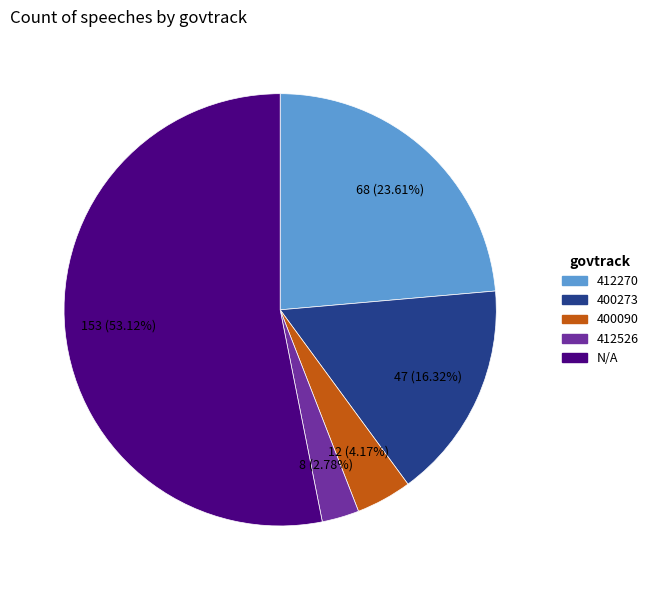

Is it true that 412270 is 14% of the pie?

False